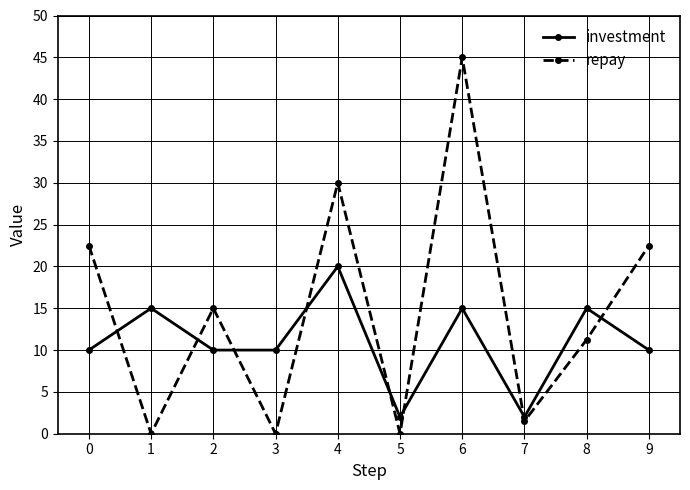

What is the difference between the highest and lowest values at 4?

10.0